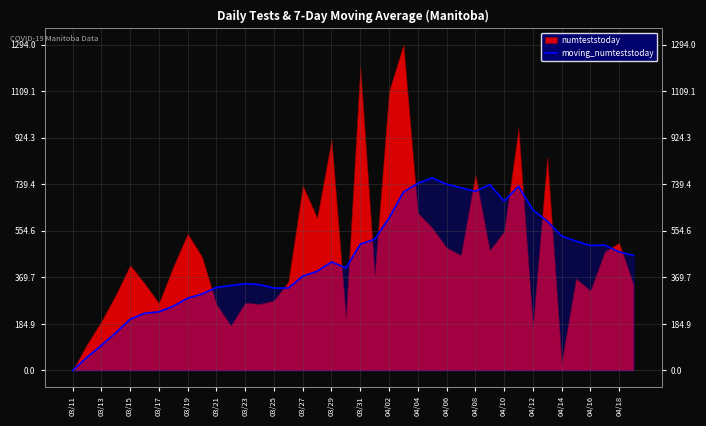

How many data points are less than 457?

20